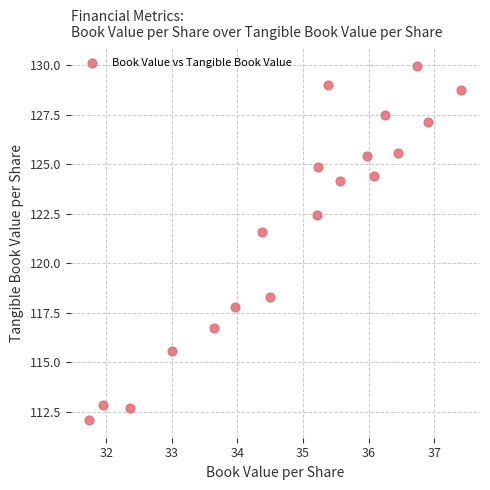

What is the range of X values (max minus min)?

5.7